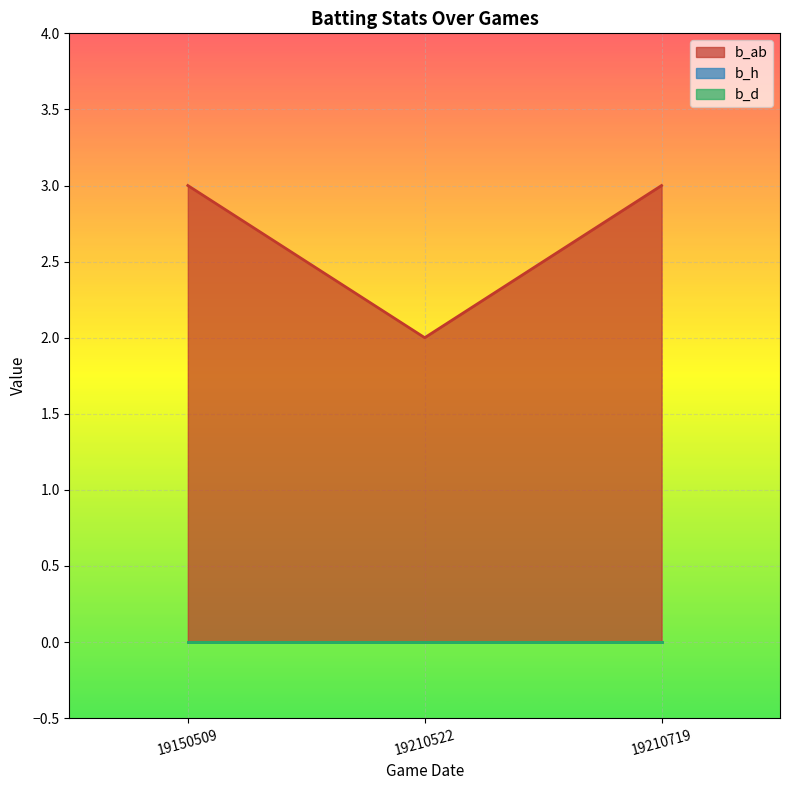

The value of b_ab at 19210719 is 5. True or false?

False